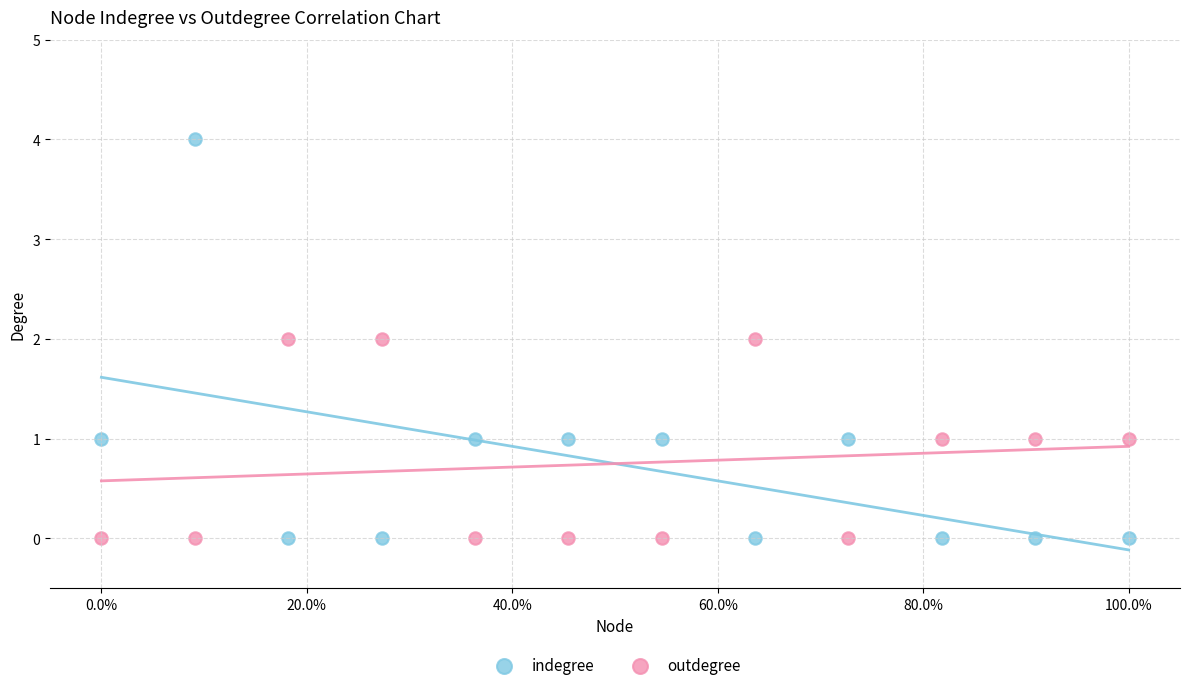

Which series has the widest spread of Y values?

indegree